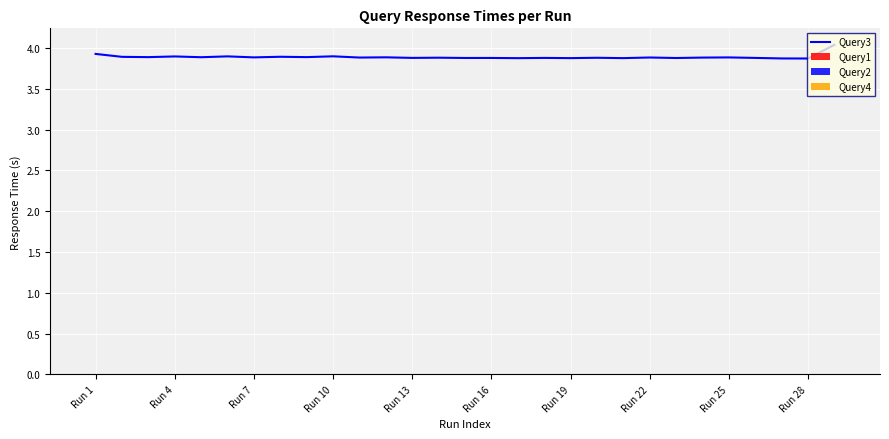

Reading left to right, transcribe all the data shown in this chart.

Query3: 3.9	3.9	3.9	3.9	3.9	3.9	3.9	3.9	3.9	3.9	3.9	3.9	3.9	3.9	3.9	3.9	3.9	3.9	3.9	3.9	3.9	3.9	3.9	3.9	3.9	3.9	3.9	3.9	4.0
Query1: 0.0	0.0	0.0	0.0	0.0	0.0	0.0	0.0	0.0	0.0	0.0	0.0	0.0	0.0	0.0	0.0	0.0	0.0	0.0	0.0	0.0	0.0	0.0	0.0	0.0	0.0	0.0	0.0	0.0
Query2: 0.0	0.0	0.0	0.0	0.0	0.0	0.0	0.0	0.0	0.0	0.0	0.0	0.0	0.0	0.0	0.0	0.0	0.0	0.0	0.0	0.0	0.0	0.0	0.0	0.0	0.0	0.0	0.0	0.0
Query4: 0.0	0.0	0.0	0.0	0.0	0.0	0.0	0.0	0.0	0.0	0.0	0.0	0.0	0.0	0.0	0.0	0.0	0.0	0.0	0.0	0.0	0.0	0.0	0.0	0.0	0.0	0.0	0.0	0.0